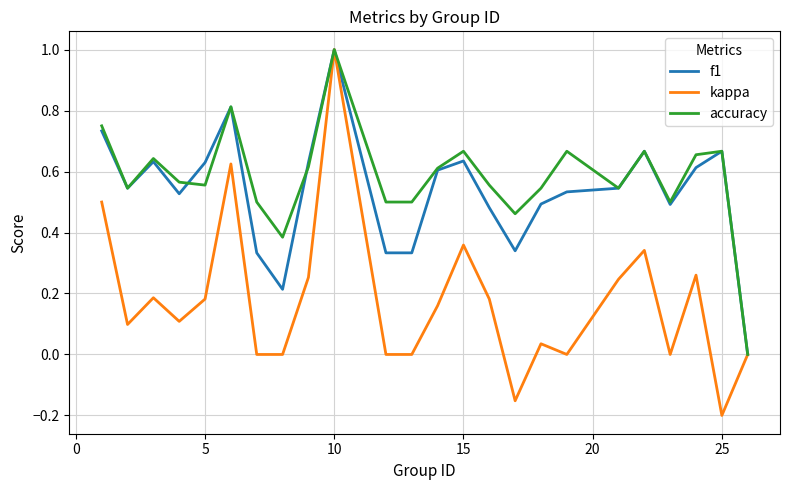

At which label does kappa reach its peak?

10